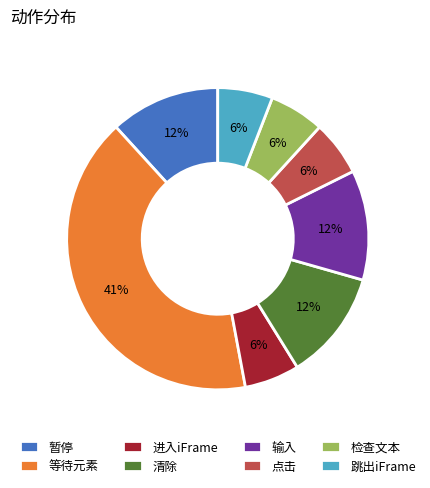

Which category has the biggest portion of the pie?

等待元素